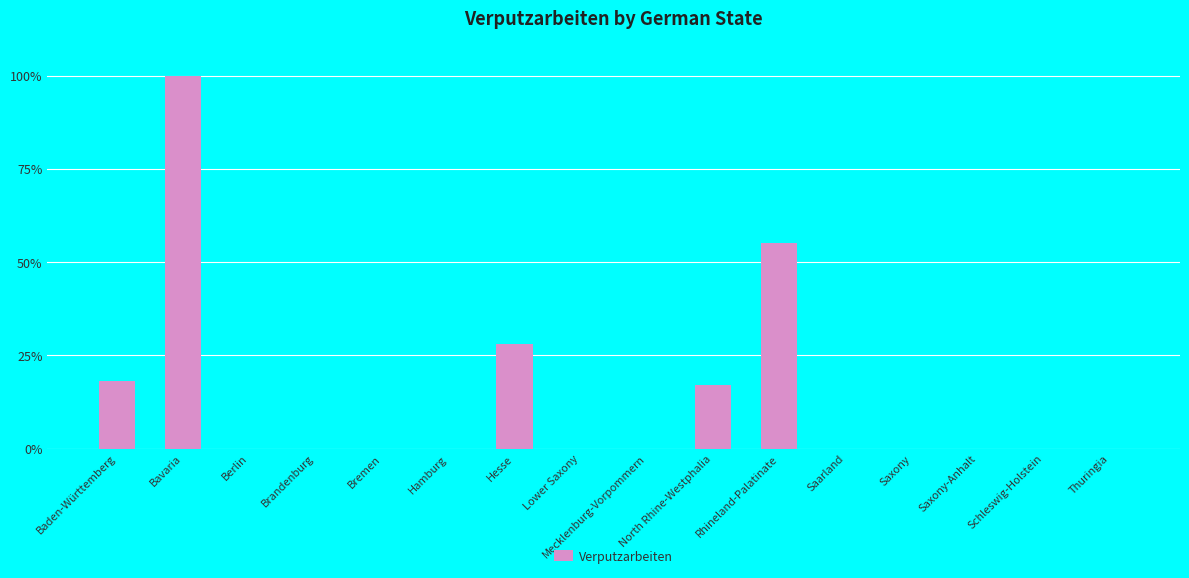

Reading left to right, transcribe all the data shown in this chart.

18	100	0	0	0	0	28	0	0	17	55	0	0	0	0	0